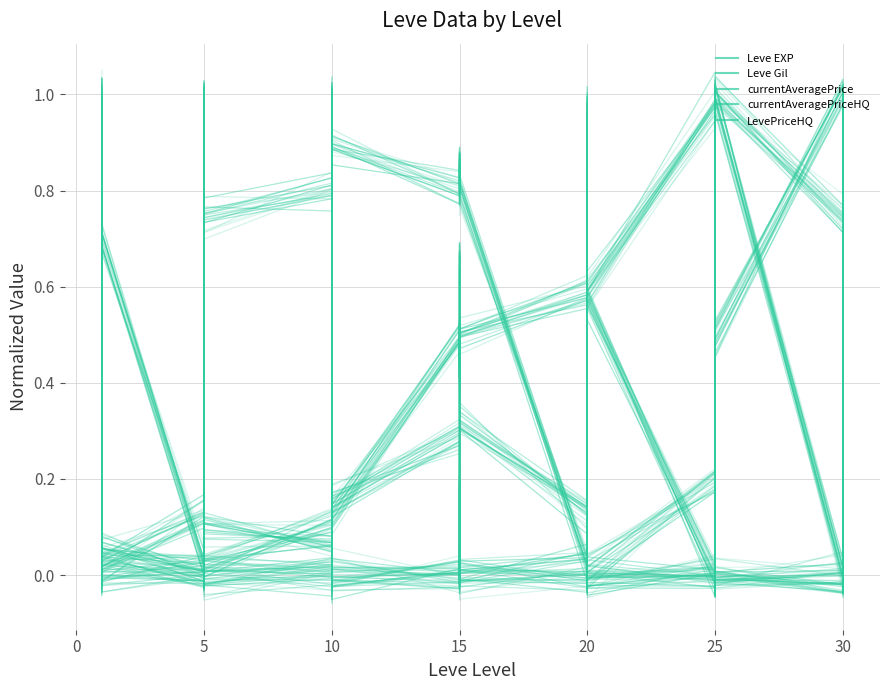

Which series has the largest total across all categories?

Leve Gil